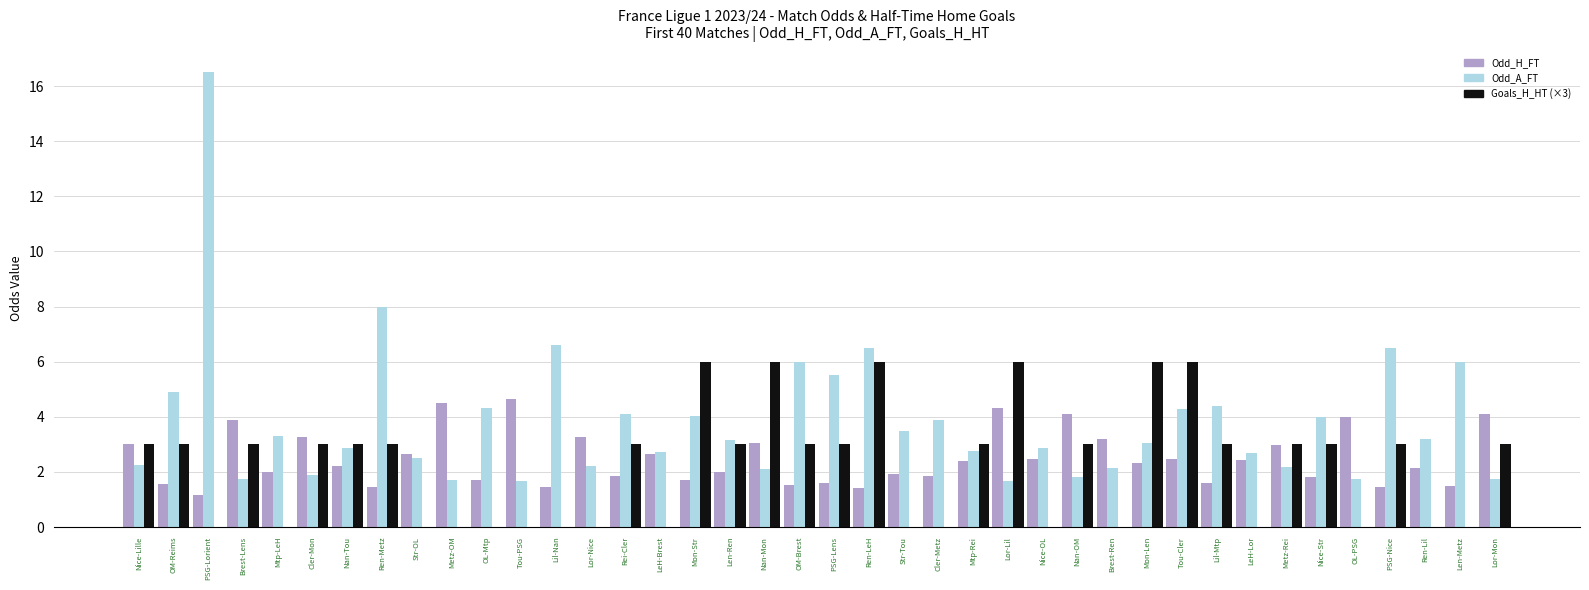

How many data points does each series have?

40